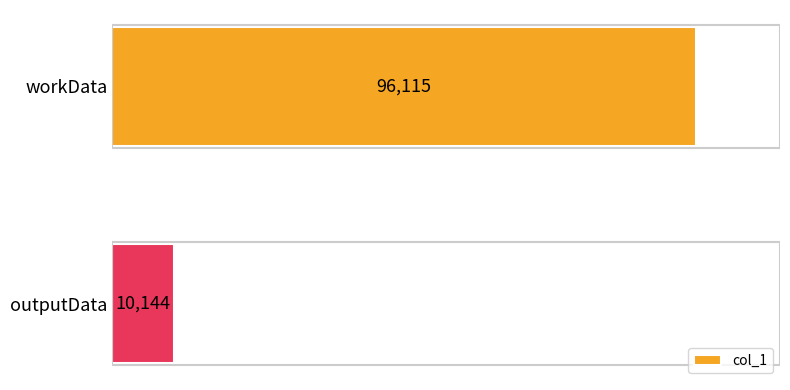

Between workData and outputData, which is larger?

workData